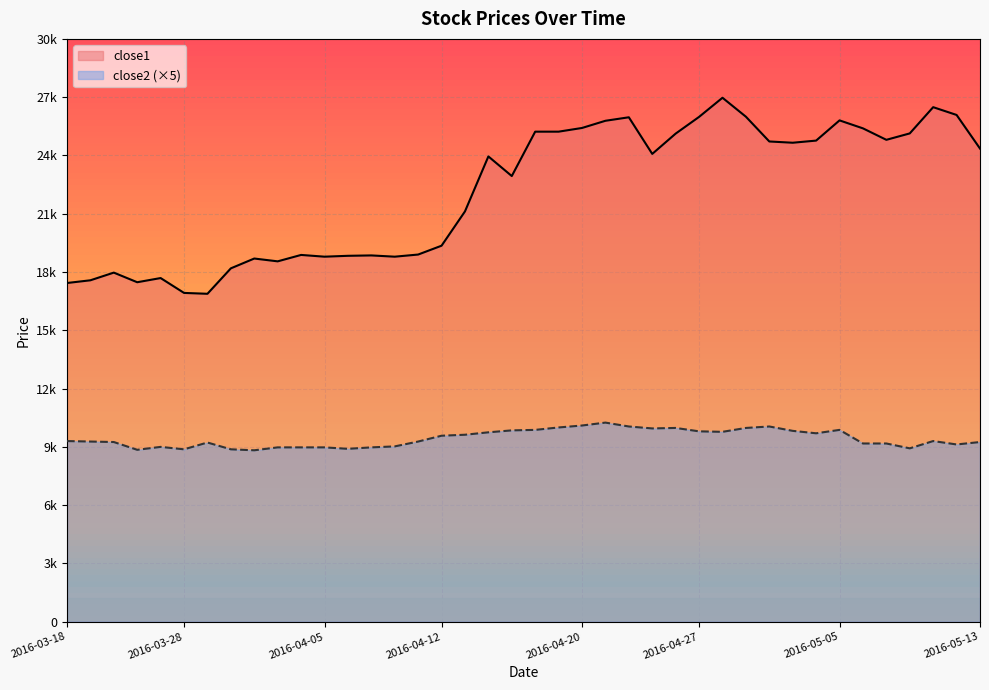

How many lines are shown in the chart?

2